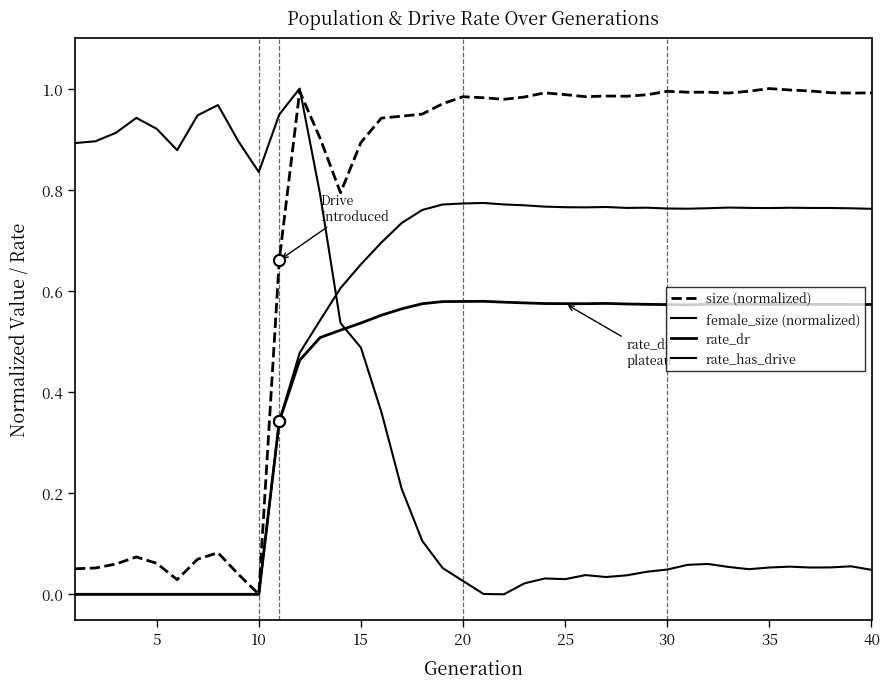

Is this an area chart (filled region under the line)?

No